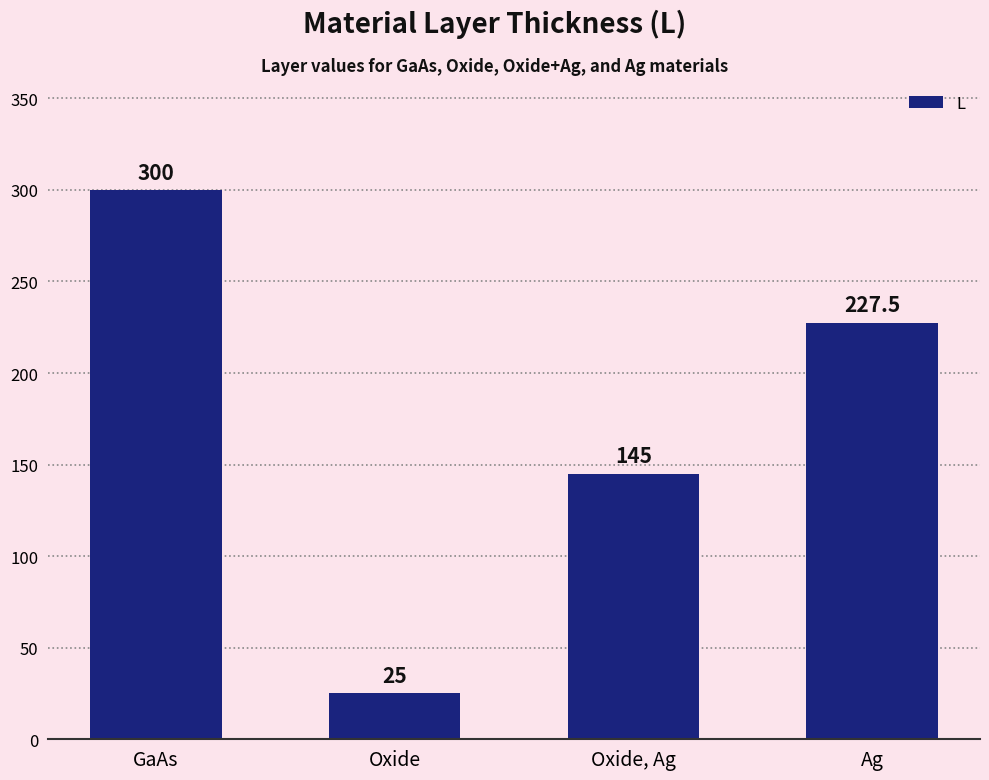

What is the difference between the maximum and minimum values?

275.0